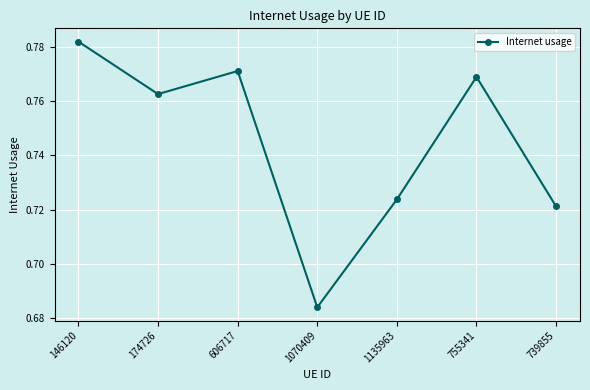

Between 755341 and 606717, which is larger?

606717